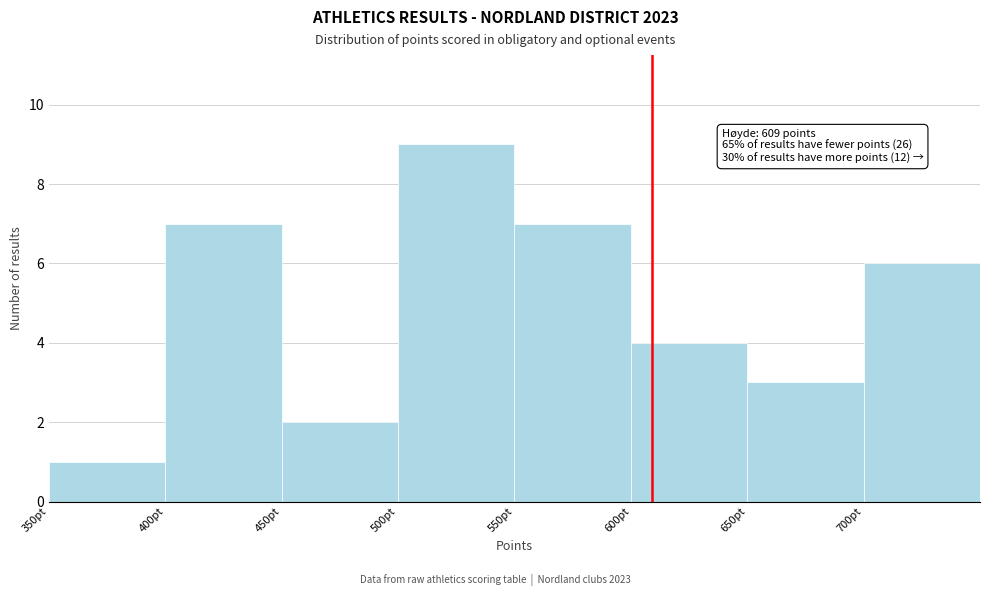

Over which range of the x-axis is the bar tallest?

500 to 550